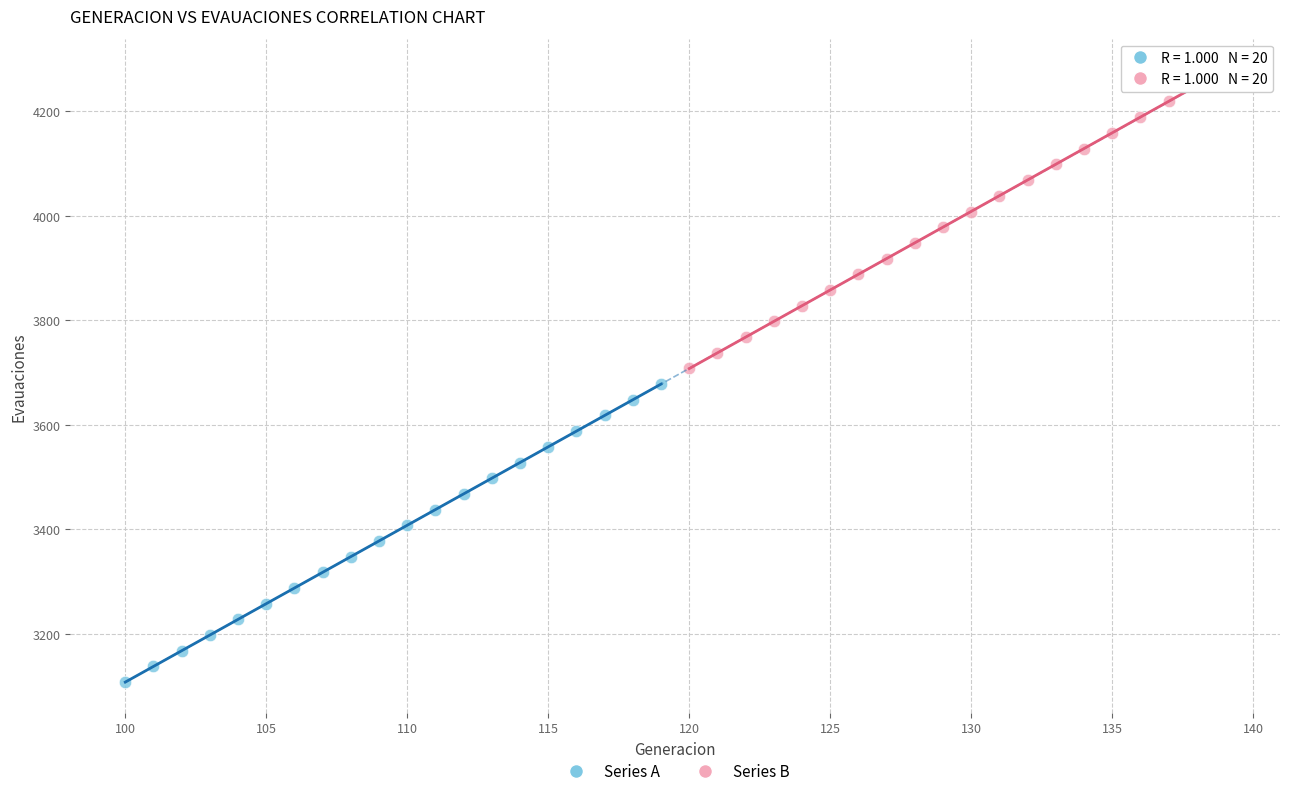

What are all the series names shown in the legend?

Series A, Series B